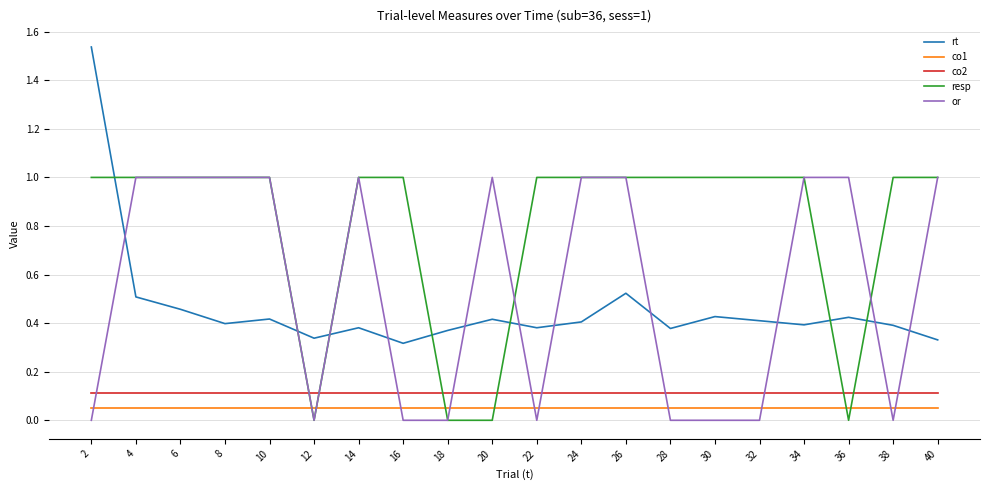

What is the total value across all series at 30?

1.6